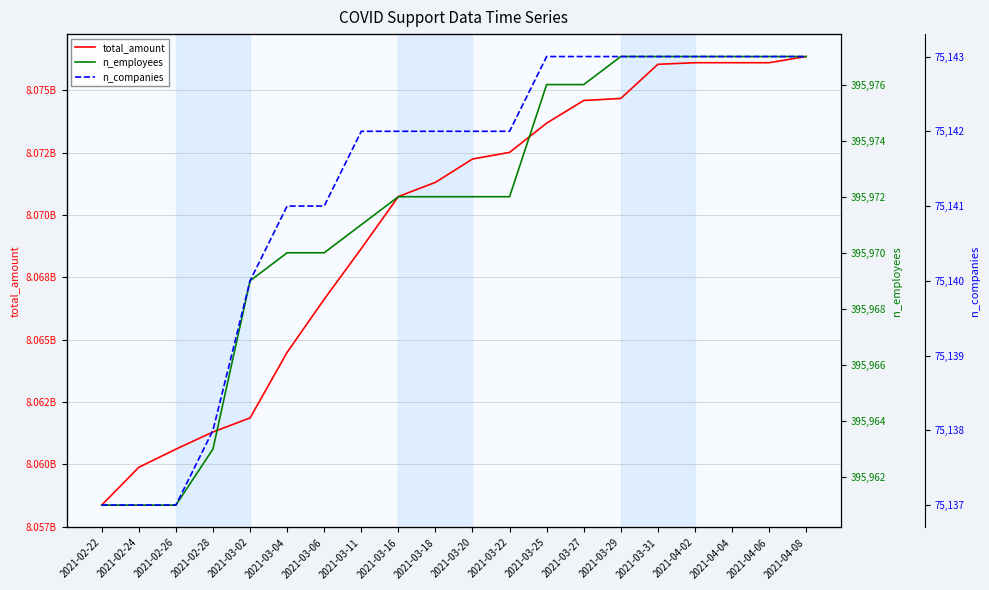

Between 2021-02-24 and 2021-03-18, which series saw the biggest shift?

total_amount